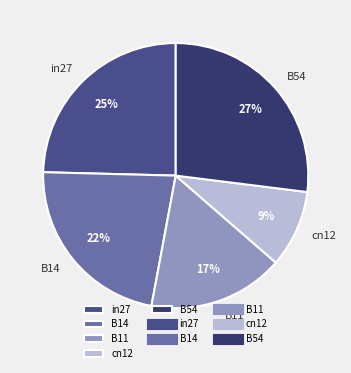

To the nearest percent, what is the difference between the in27 and B11 slice percentages?

8%